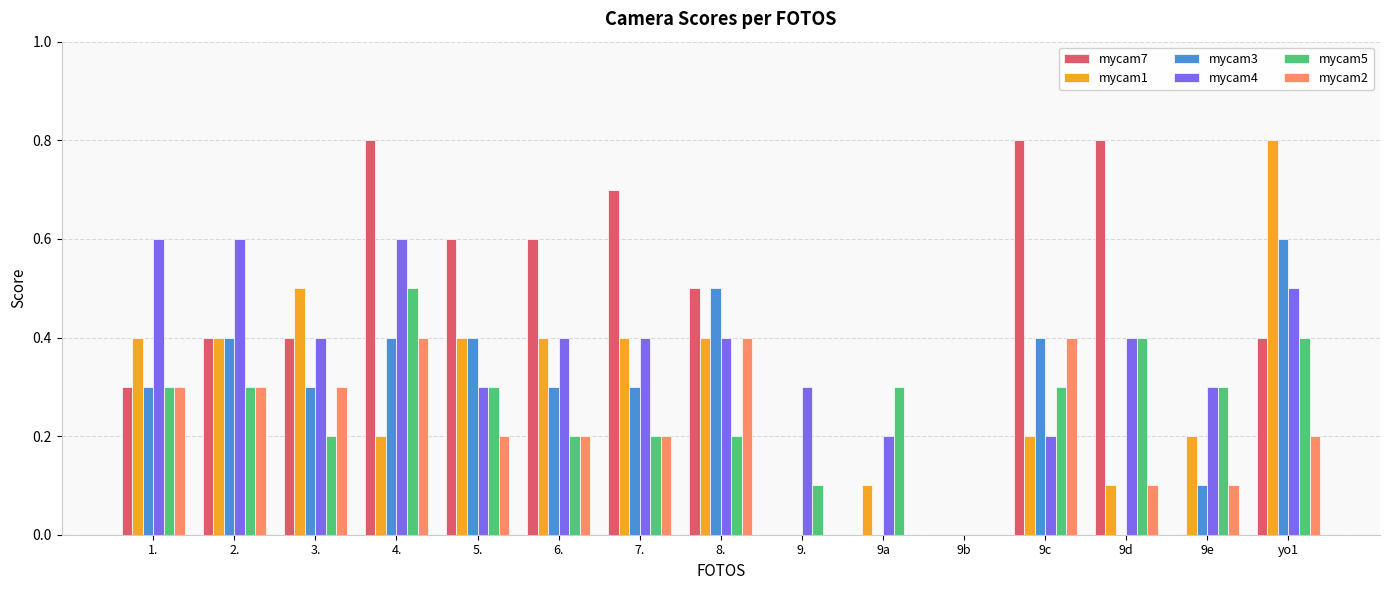

Which series has the largest total across all categories?

mycam7